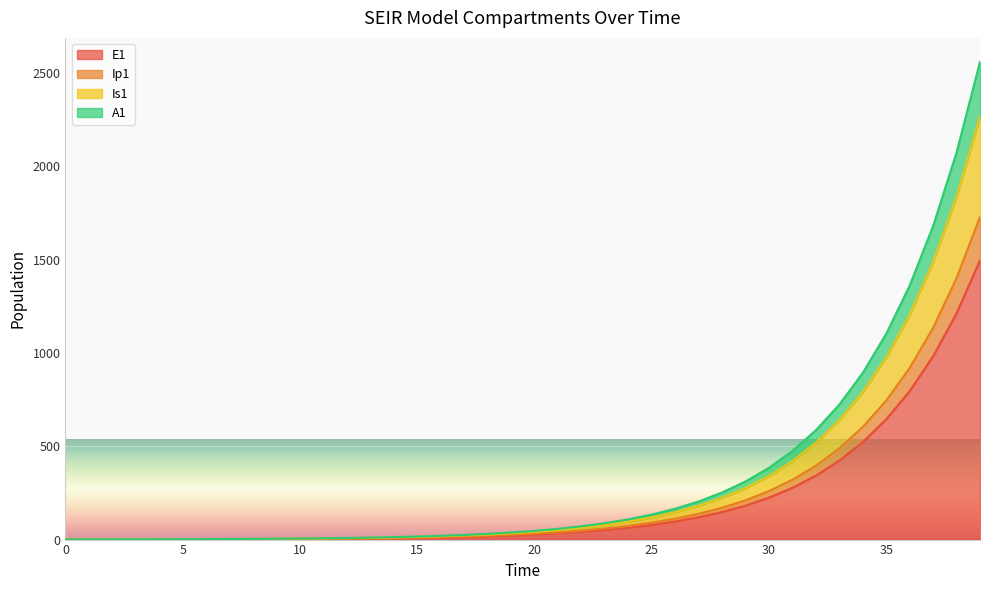

The value of Is1 at 18 is 27.2. True or false?

True